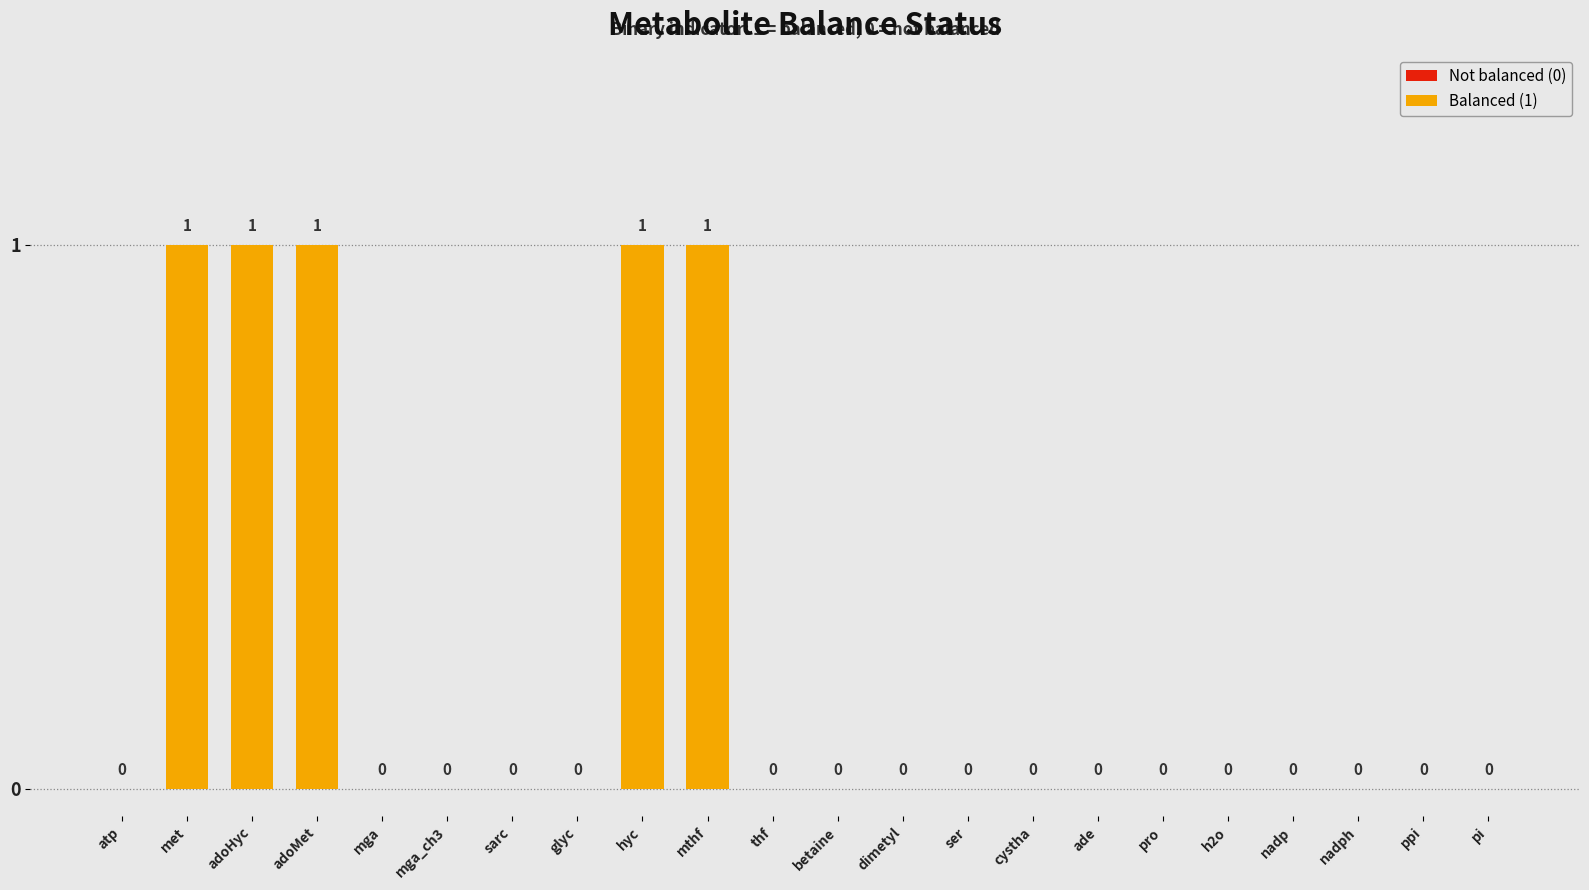

What value does the data have at hyc?

1